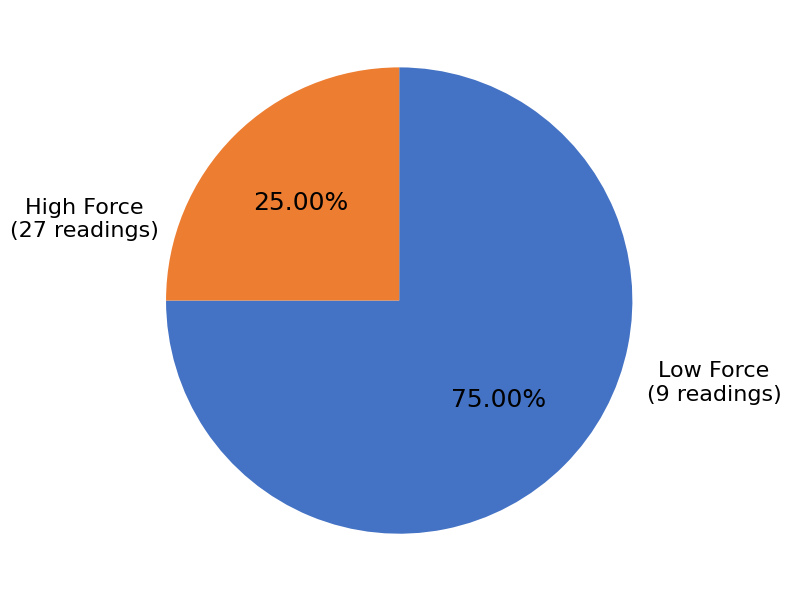

Does any single category account for the majority?

Yes